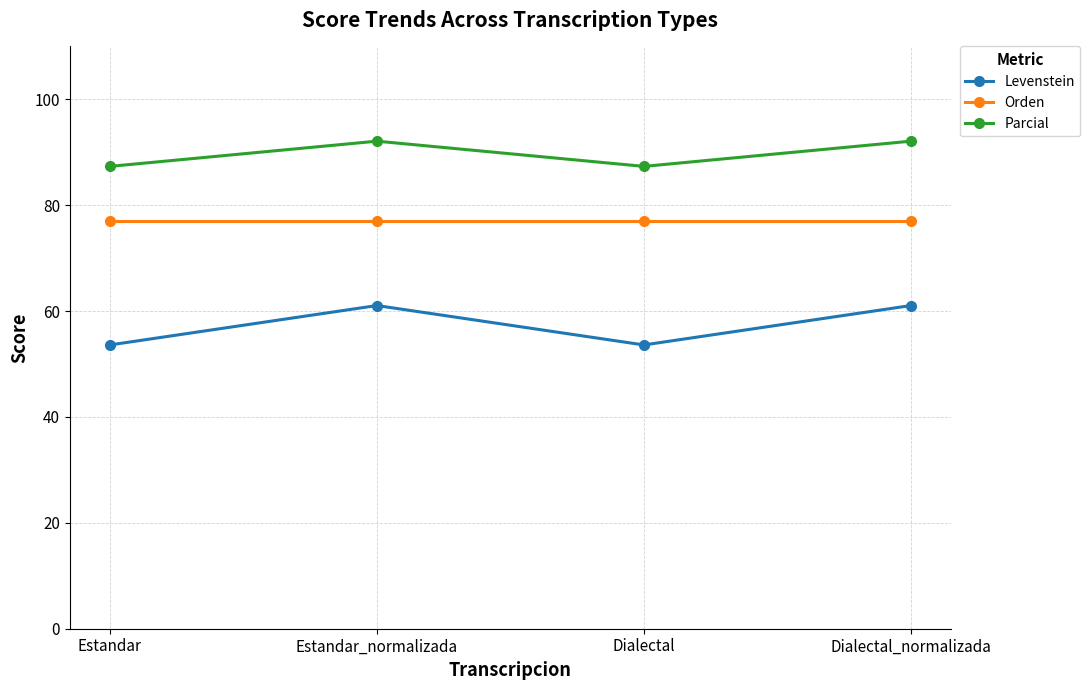

What value does the Orden series have at Estandar_normalizada?

77.0